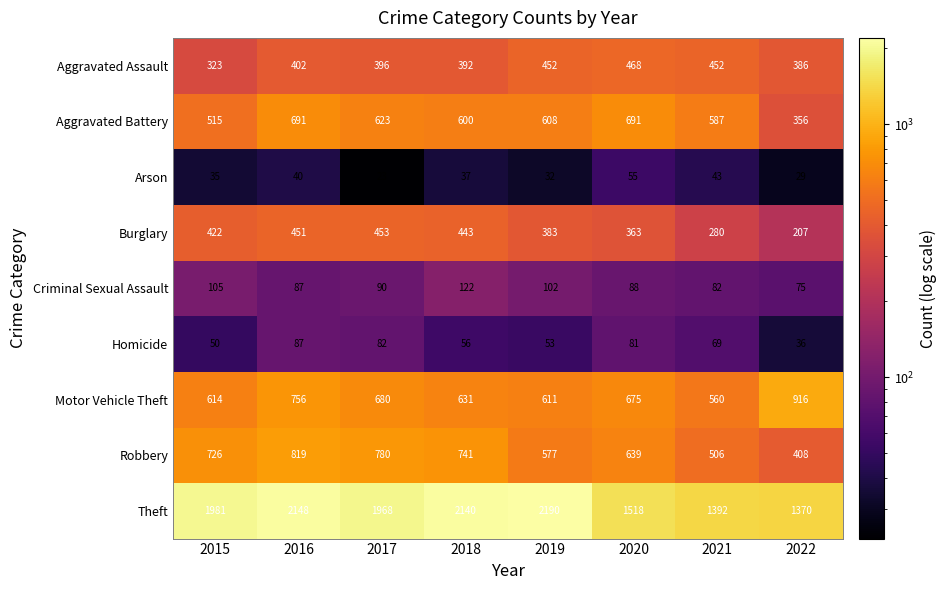

Rank the series at 2017 from highest to lowest value.

Theft, Robbery, Motor Vehicle Theft, Aggravated Battery, Burglary, Aggravated Assault, Criminal Sexual Assault, Homicide, Arson